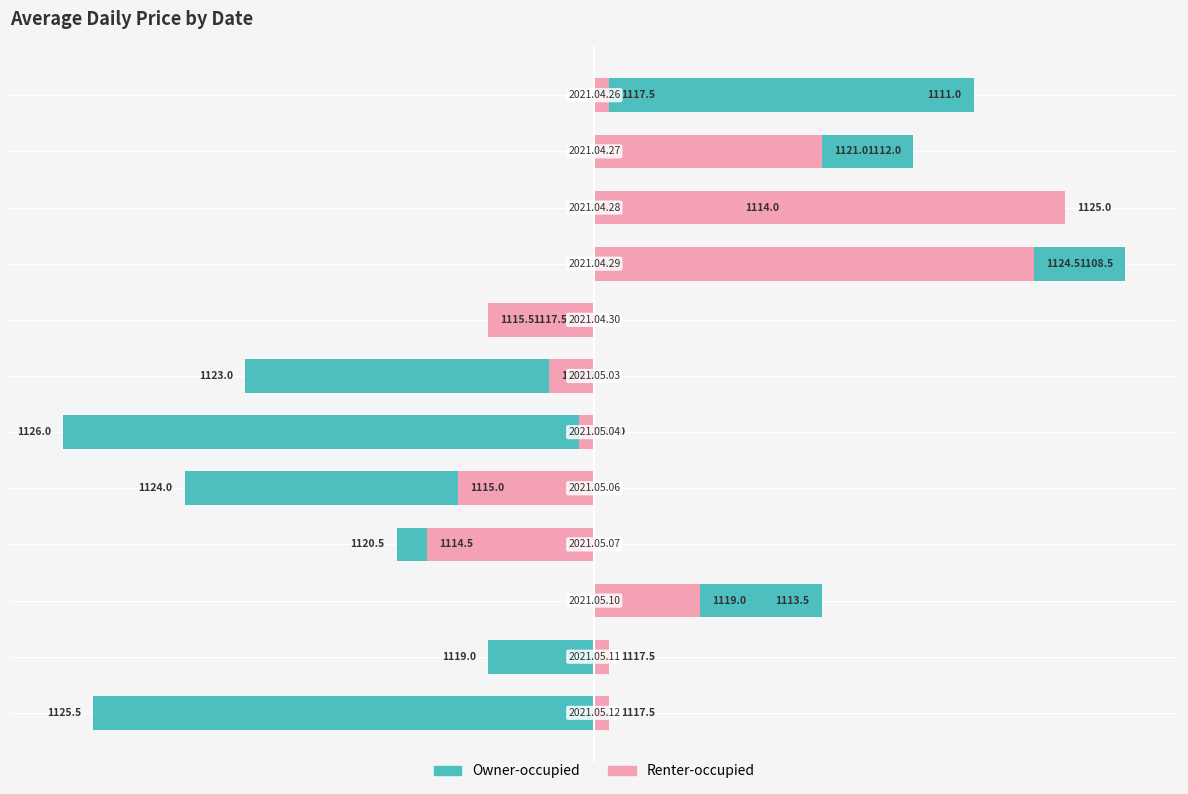

Rank the series at −2.5 from lowest to highest value.

Owner-occupied, Renter-occupied